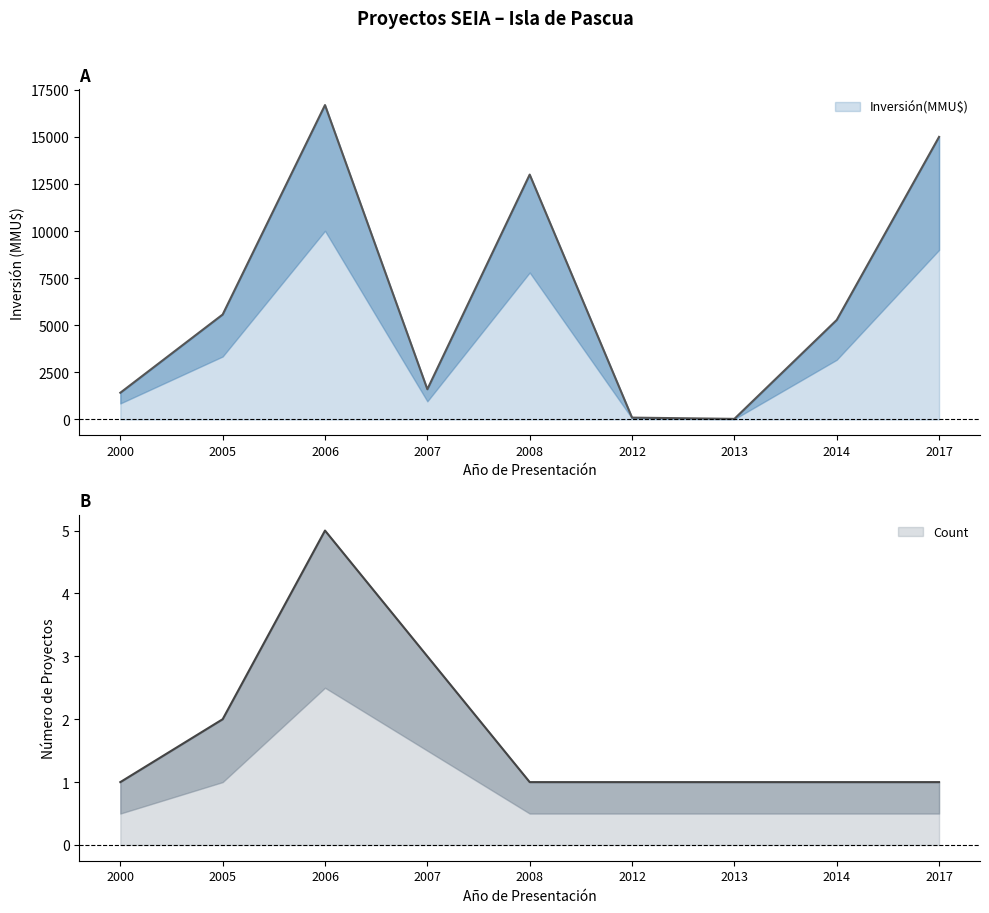

Reading right to left, extract all data points from this chart.

Inversión(MMU$): 2017=15000	2014=5283	2013=34	2012=100	2008=13000	2007=1606	2006=16690	2005=5572	2000=1420
Count: 2017=1	2014=1	2013=1	2012=1	2008=1	2007=3	2006=5	2005=2	2000=1